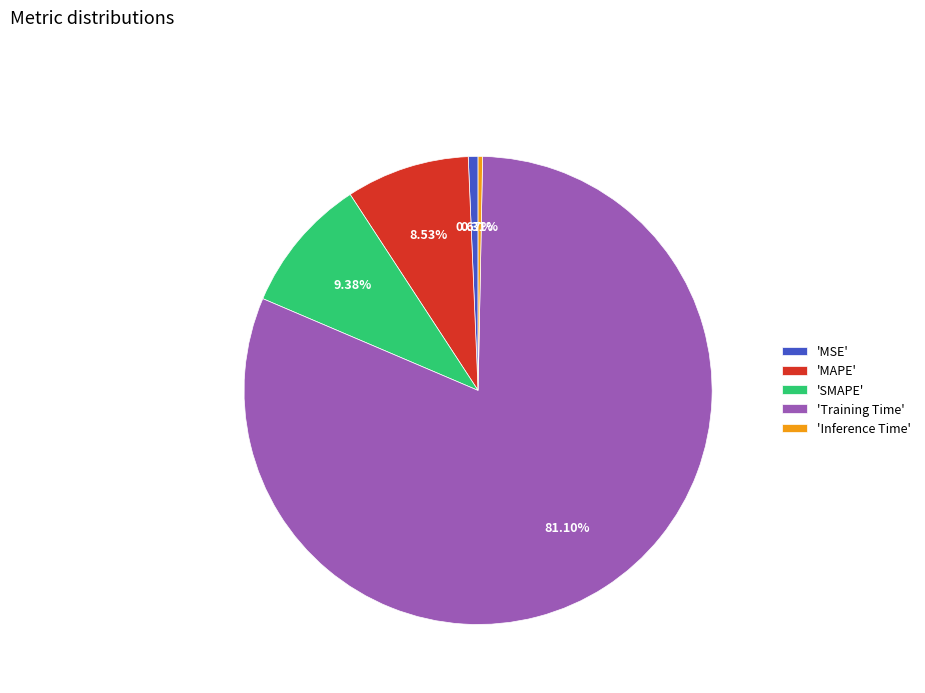

How many segments does this pie chart have?

5